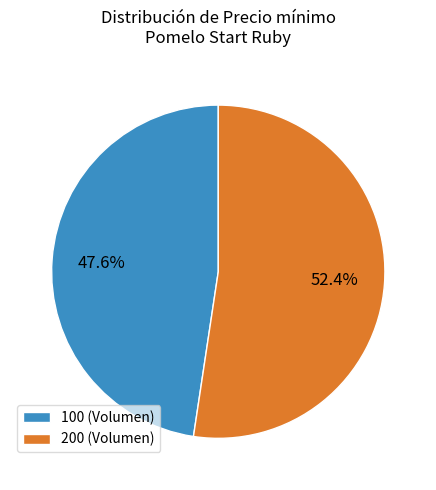

What percentage is the 100 (Volumen) slice, to the nearest percent?

48%